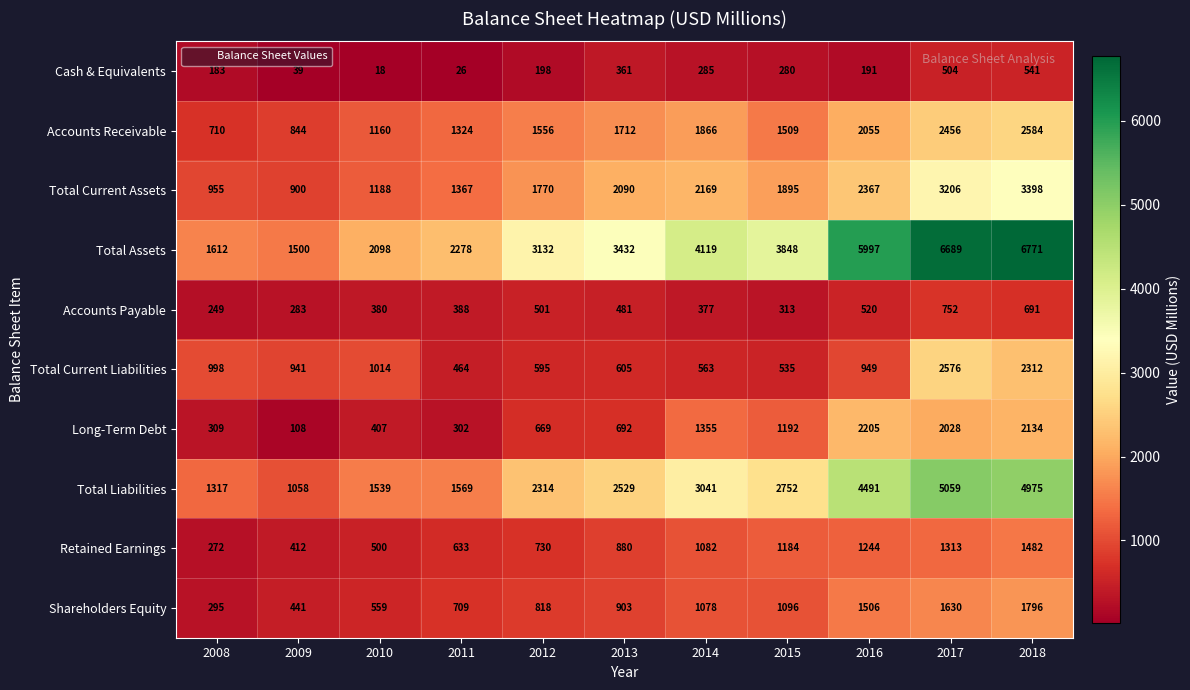

Which series has the largest total across all categories?

Total Assets